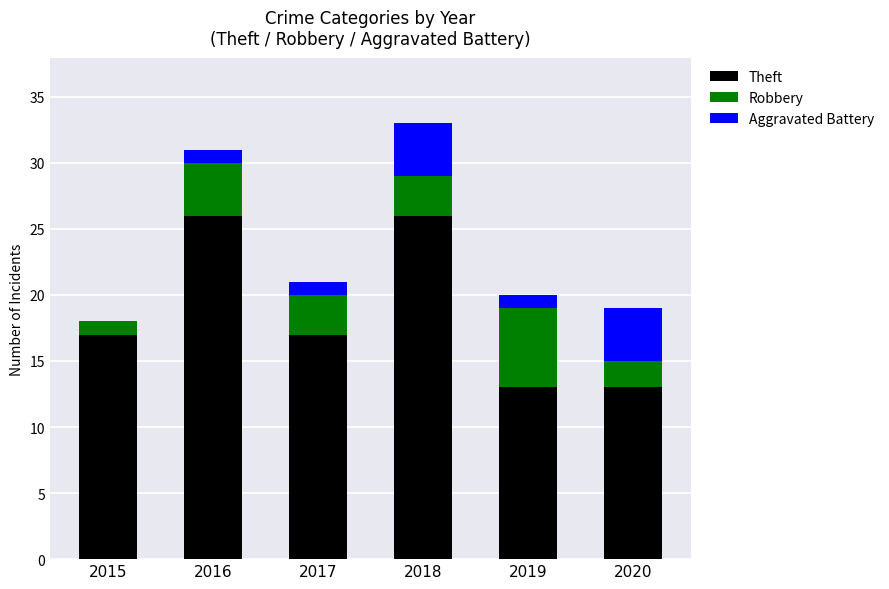

The Theft series shows 17 at 2017. True or false?

True